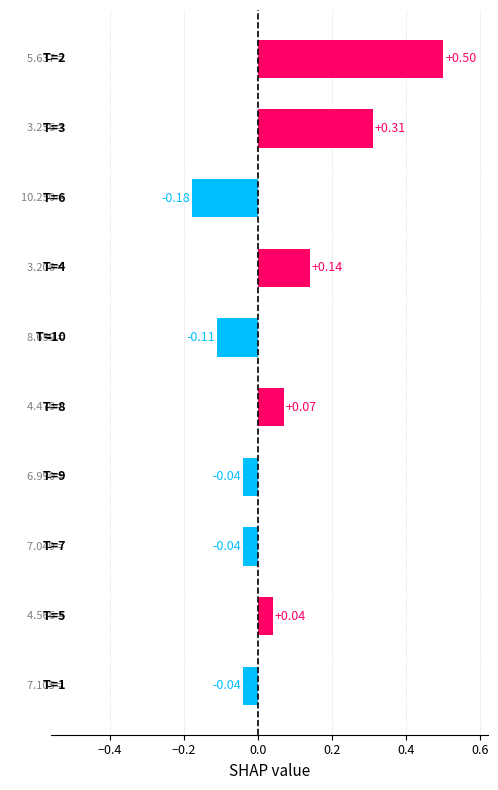

Does the chart contain any negative values?

Yes